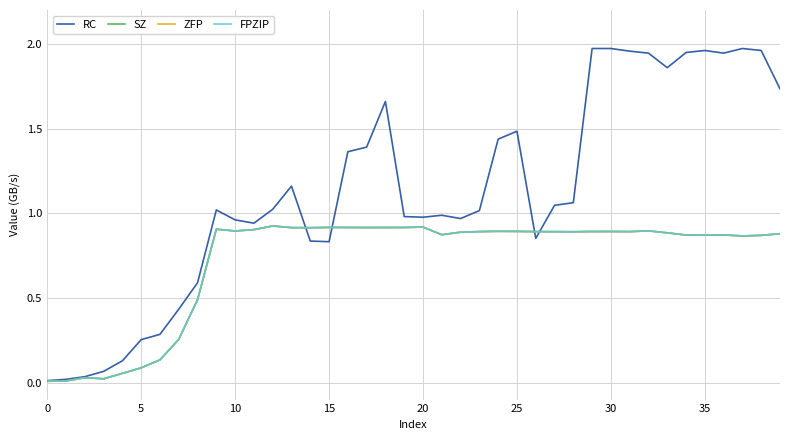

What is the value of the RC point at the 34th from the left?

1.9